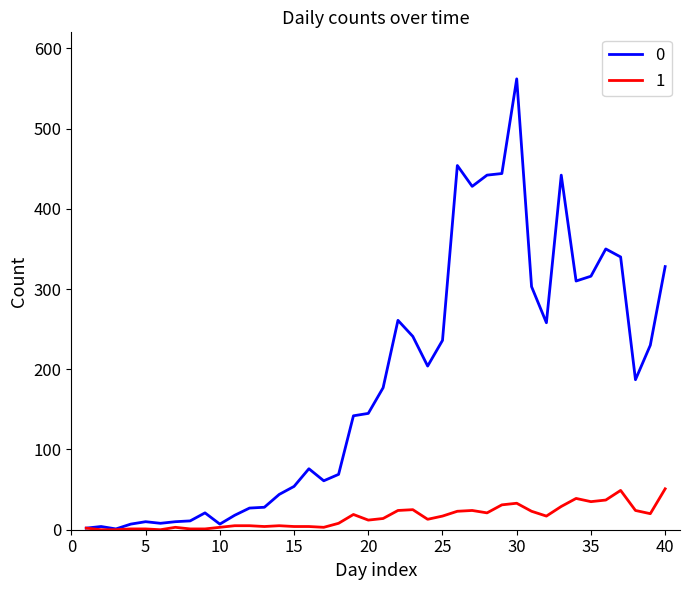

What is the difference between the second highest and minimum values in the 0 series?

453